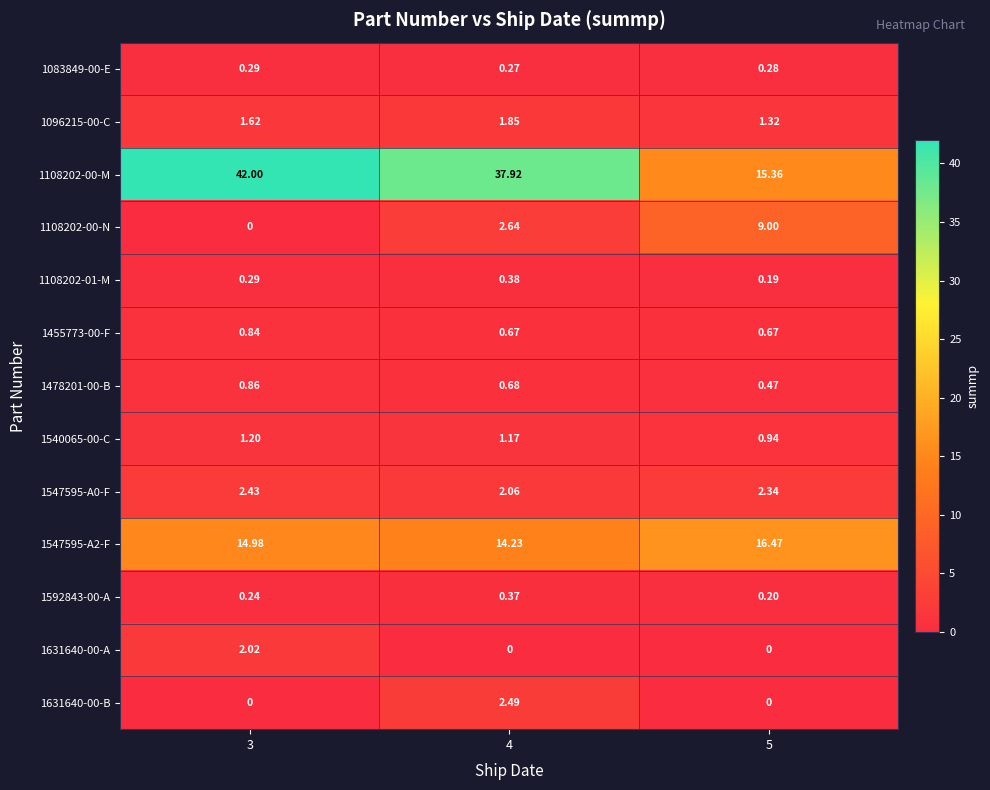

Is the value of 1631640-00-B at 5 greater than the value of 1108202-00-M at 5?

No